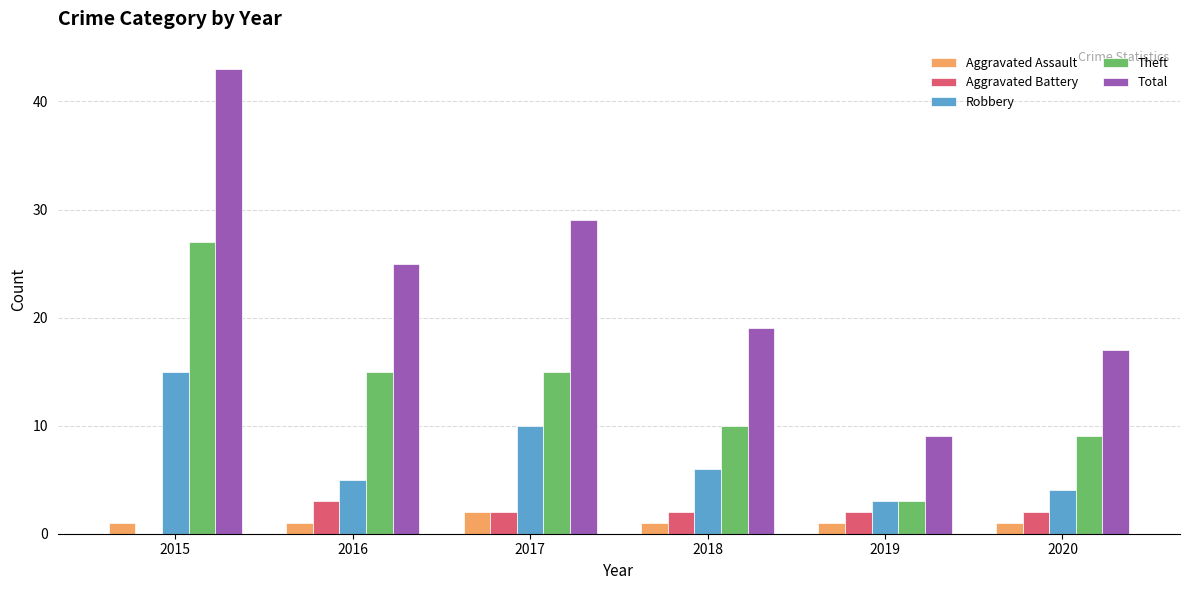

What is the difference between the Robbery values at 2020 and 2017?

6